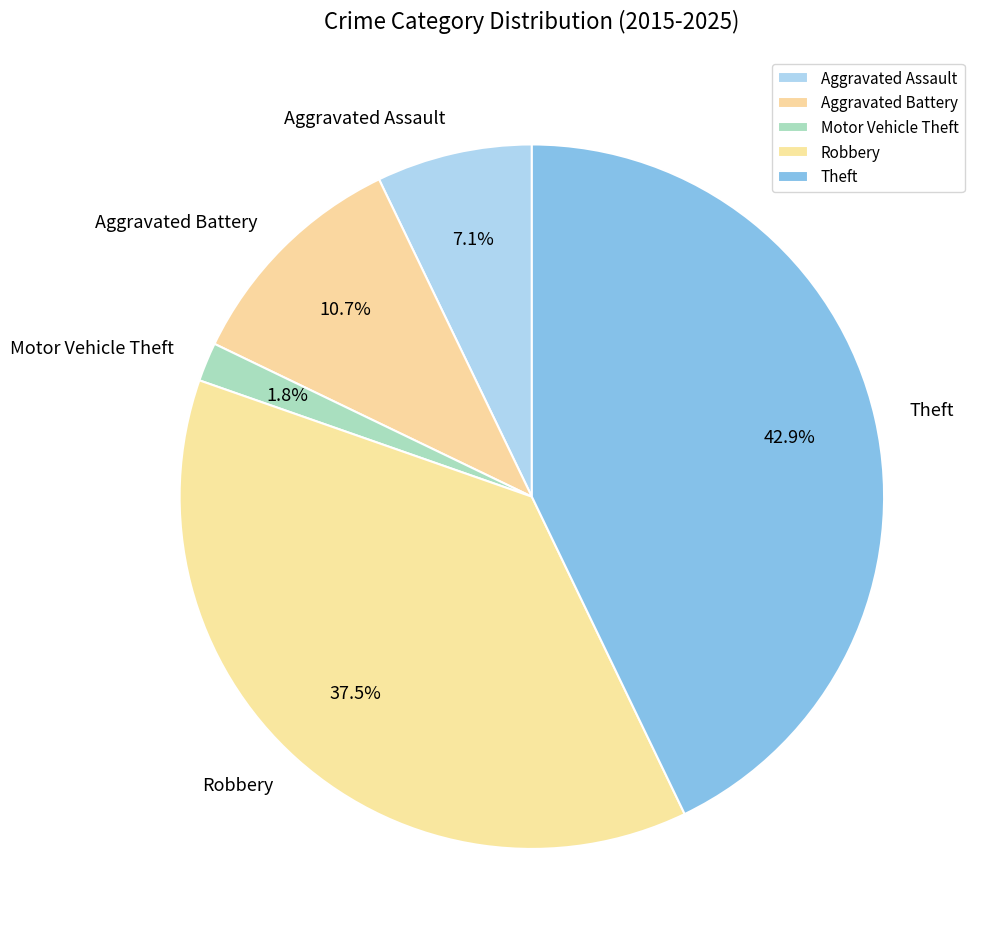

The Theft slice represents 57% of the pie. True or false?

False